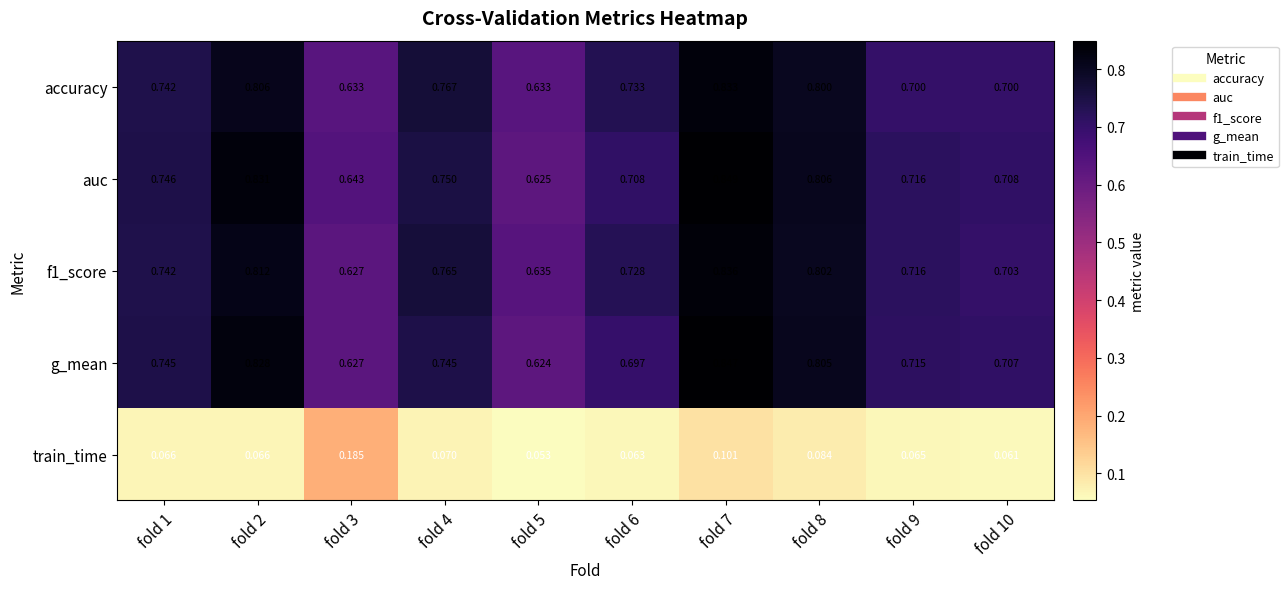

Between fold 1 and fold 4, which series saw the biggest shift?

accuracy